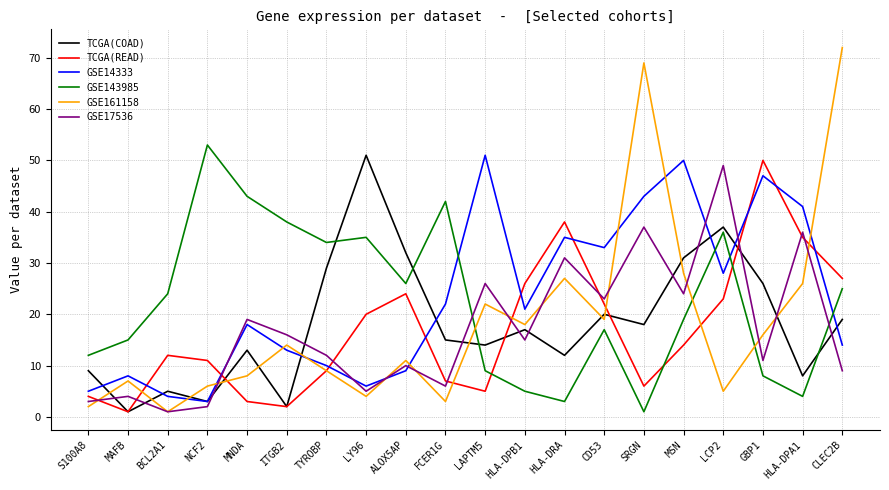

How many interior local peaks does the GSE14333 series have?

6